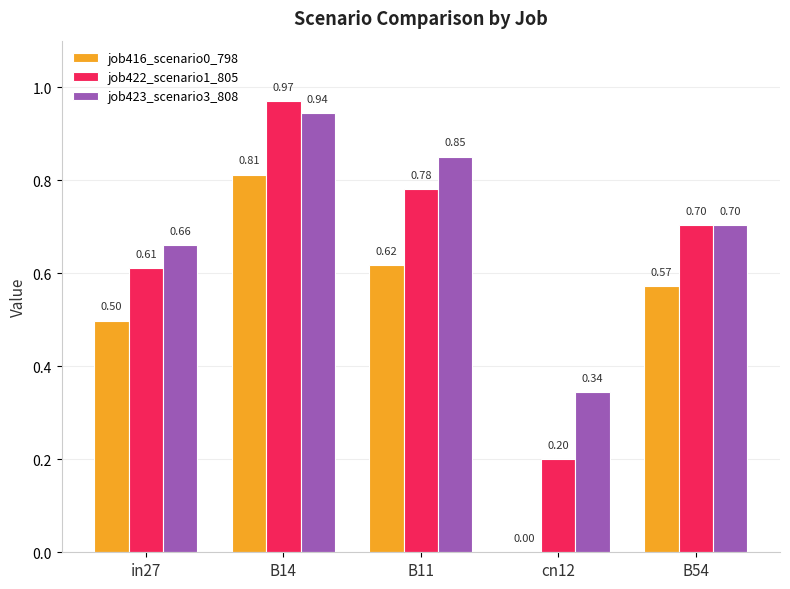

What is the sum of all job422_scenario1_805 values?

3.3